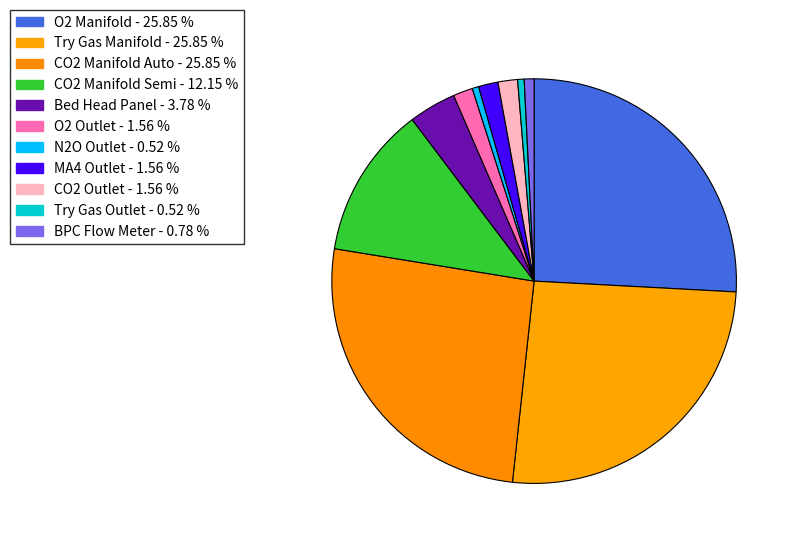

What percentage do MA4 Outlet and N2O Outlet together represent?

2.1%